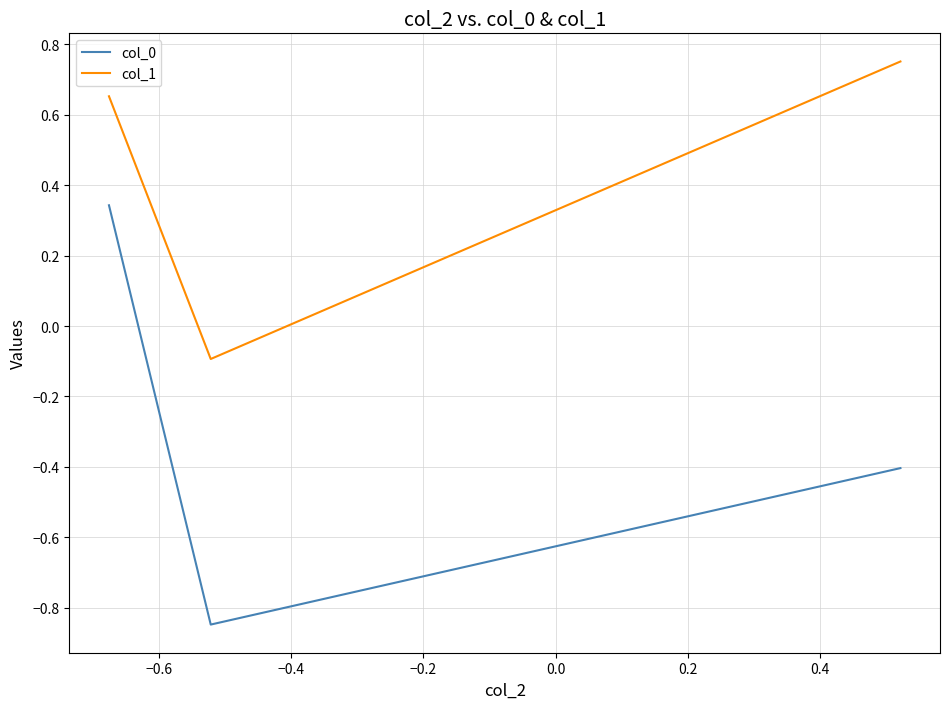

Rank the series by their maximum value, from lowest to highest.

col_0, col_1